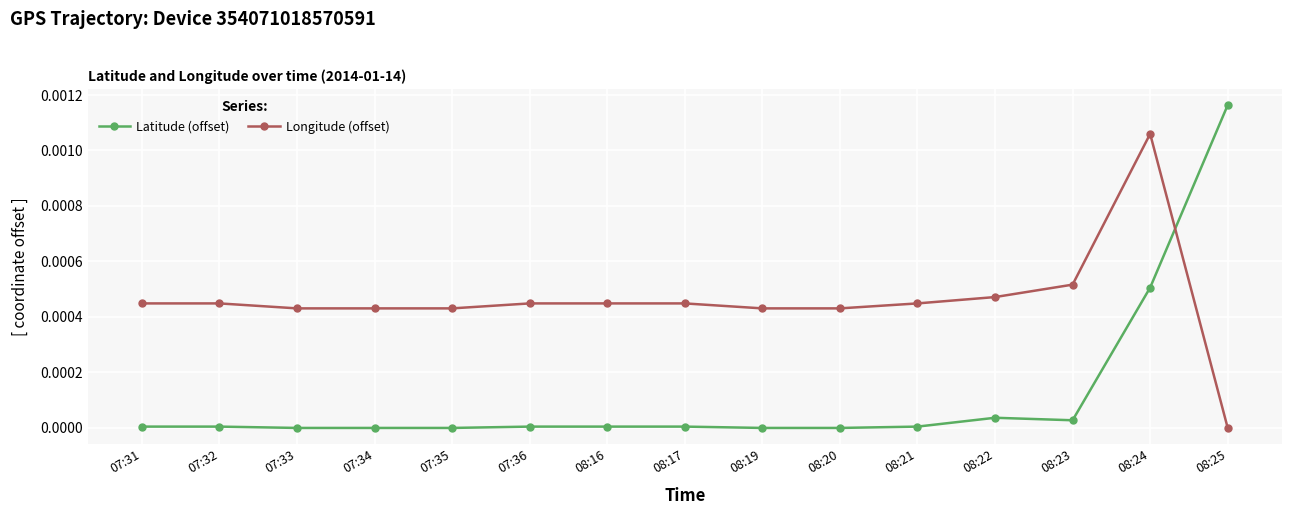

Rank the series by their average value, from lowest to highest.

Latitude (offset), Longitude (offset)